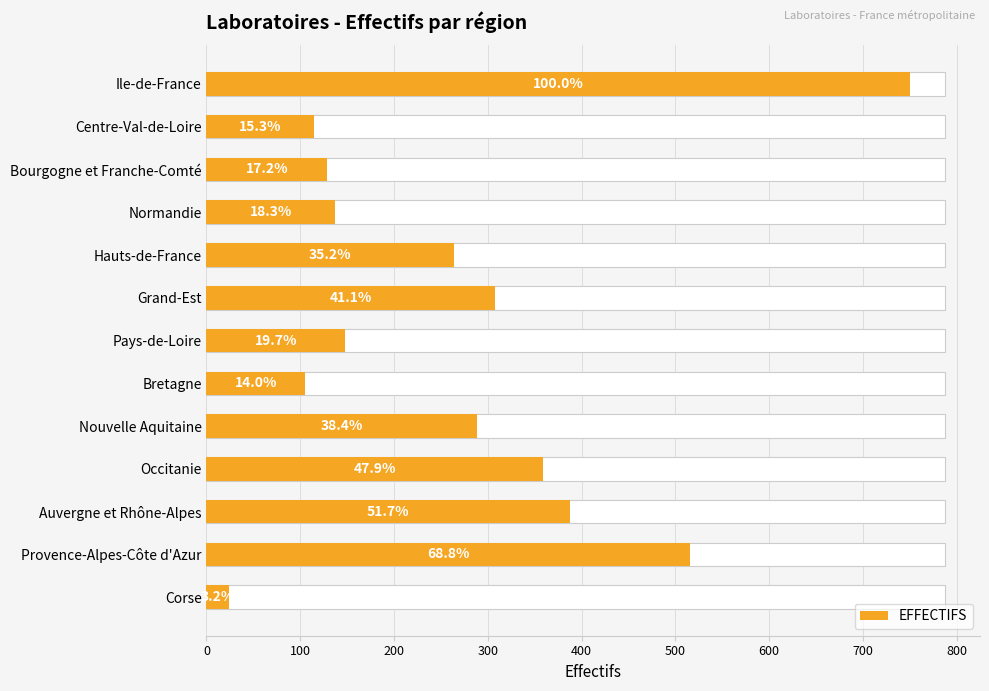

What is the difference between the values at Pays-de-Loire and Hauts-de-France?

116